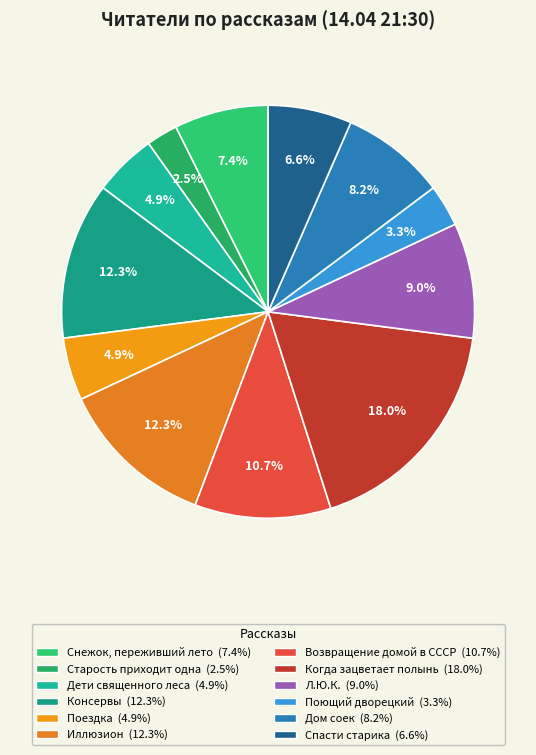

To the nearest percent, what portion does Возвращение домой в СССР represent?

11%